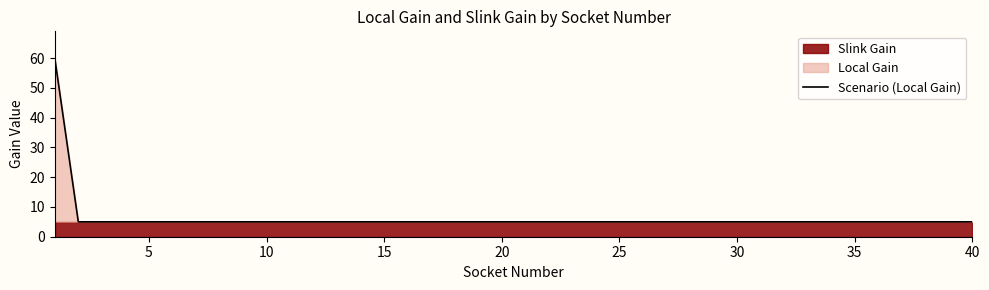

What is the highest value of the Scenario (Local Gain) series?

60